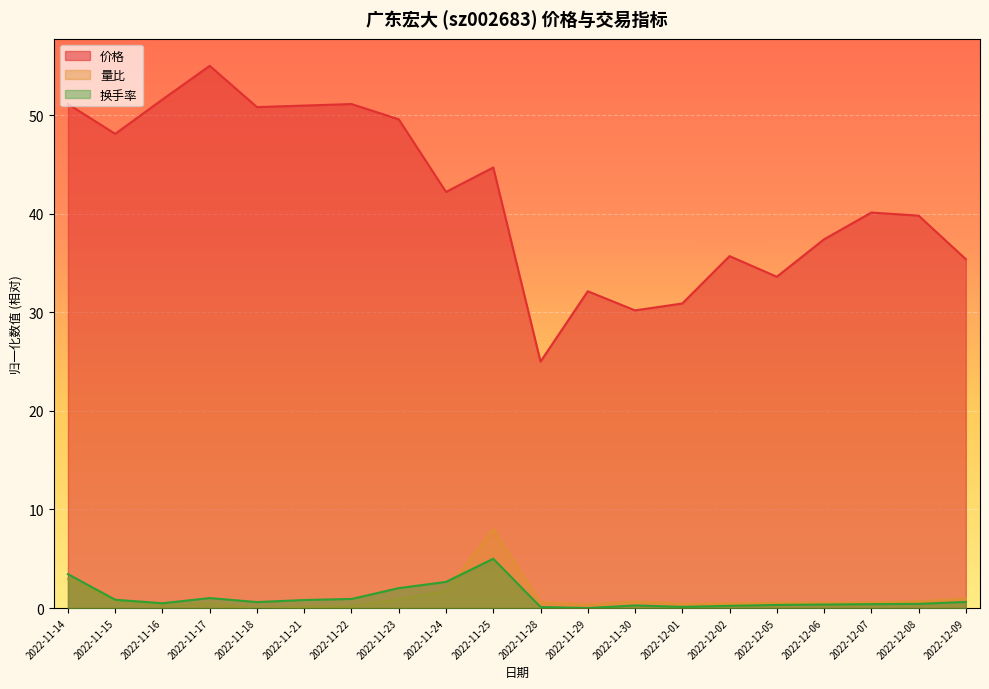

Between 2022-12-06 and 2022-12-08, which series saw the biggest shift?

价格